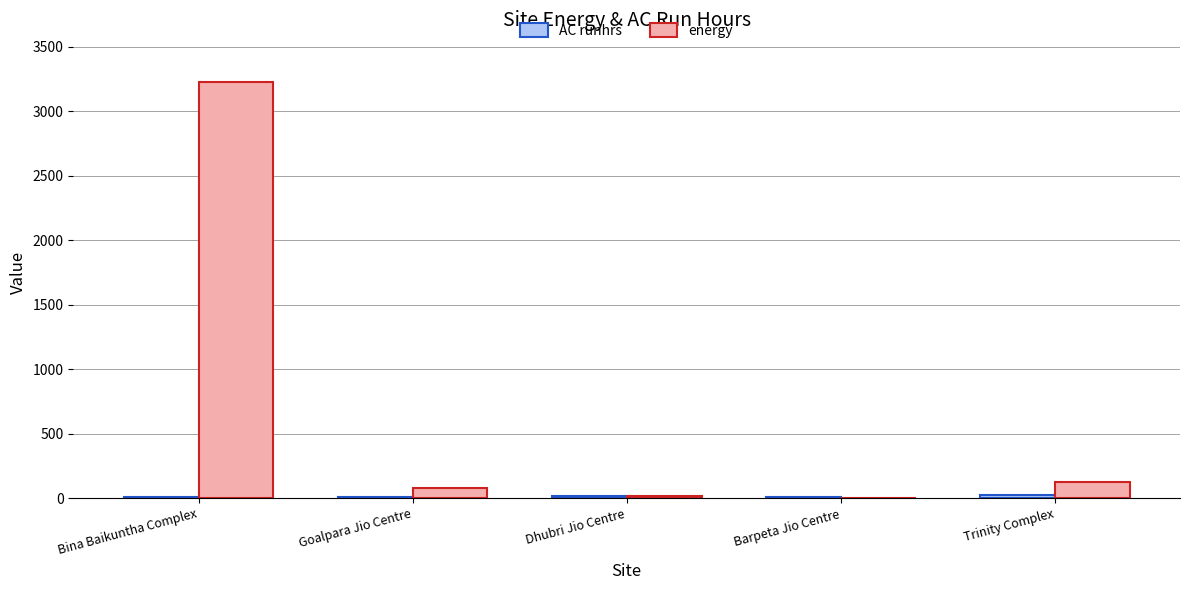

Which series has the largest total across all categories?

energy